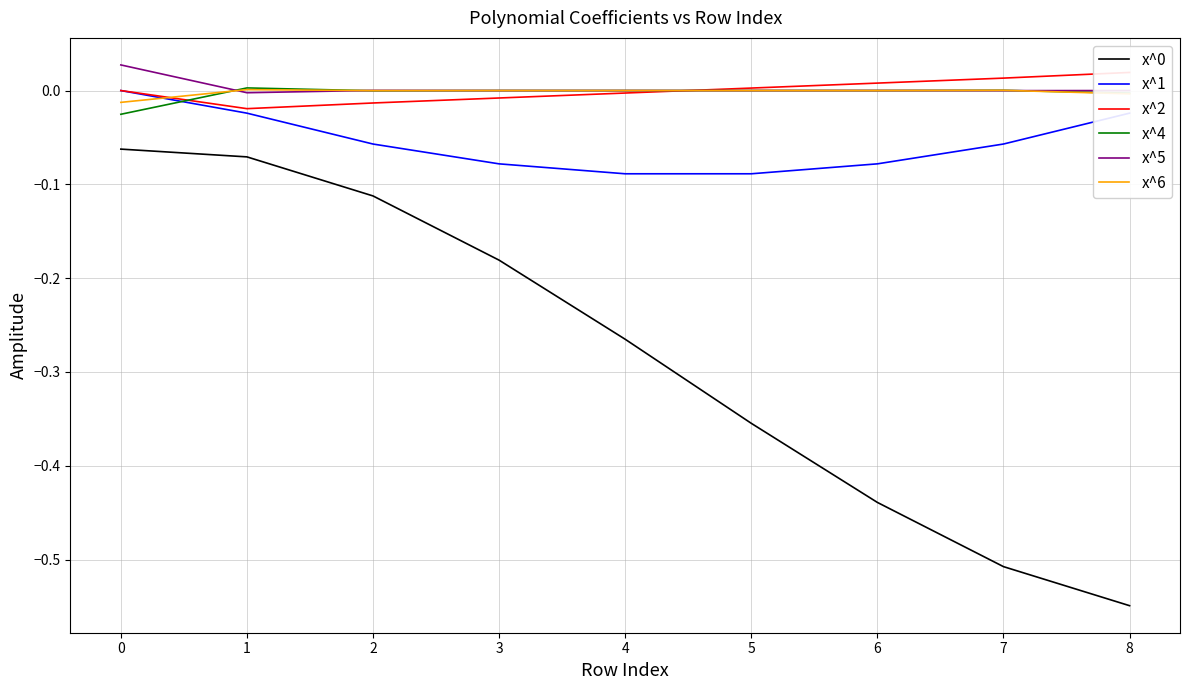

At which category does x^1 reach its first local valley?

4